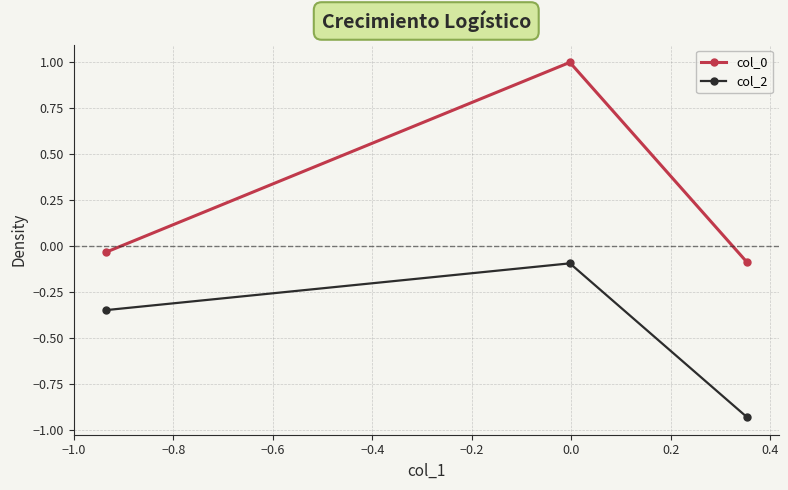

What is the maximum value shown in the chart?

1.0